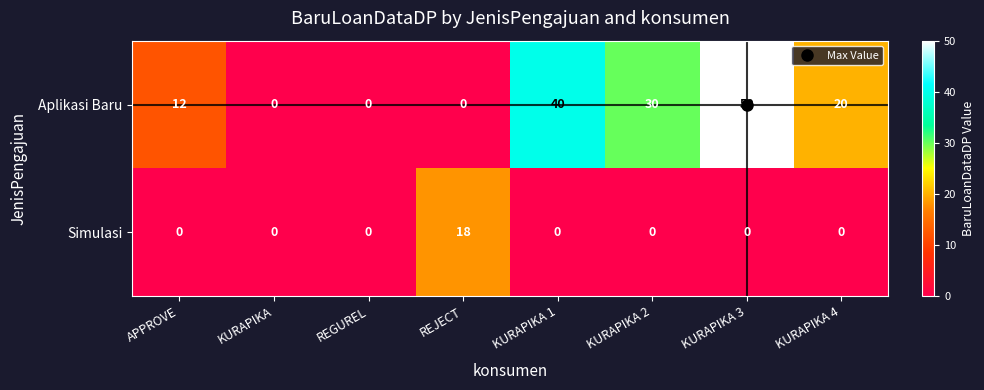

What is the sum of all Aplikasi Baru values?

152